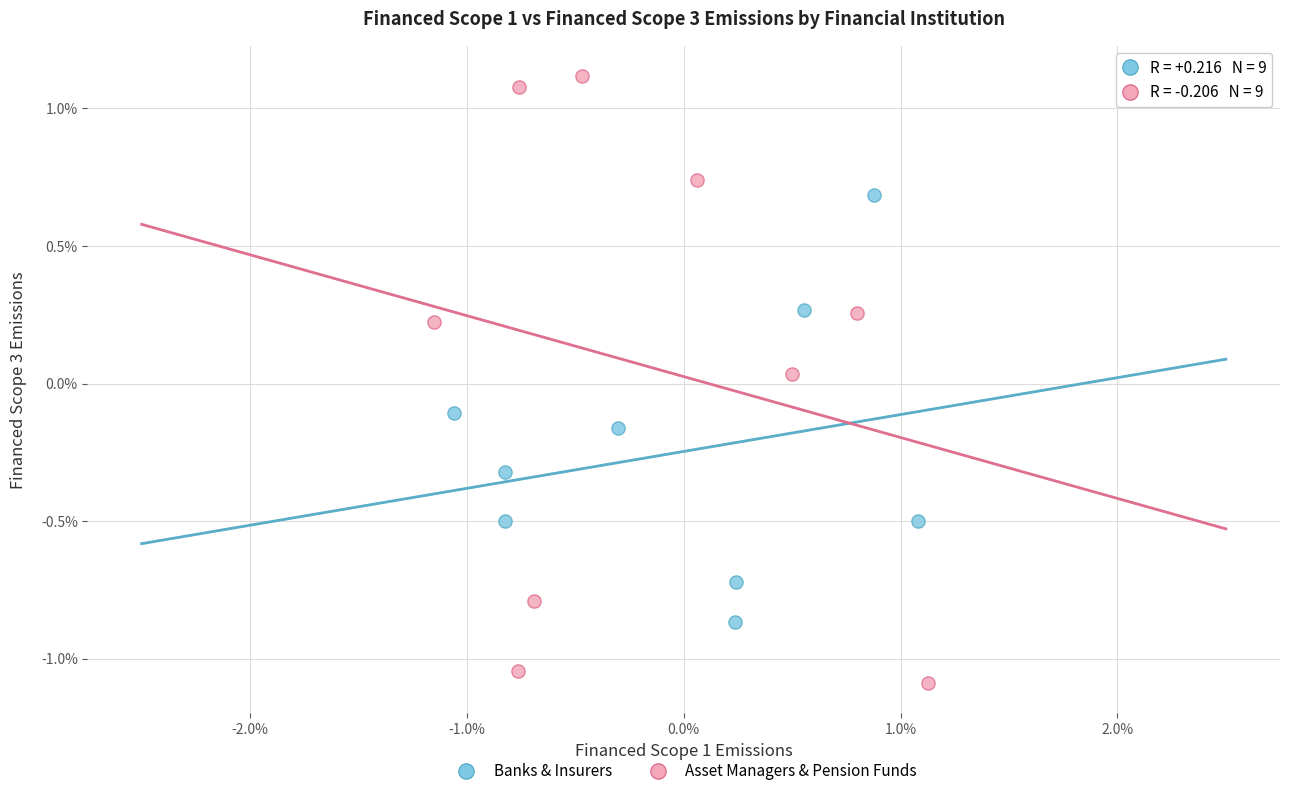

Which series reaches the maximum Y coordinate?

Asset Managers & Pension Funds